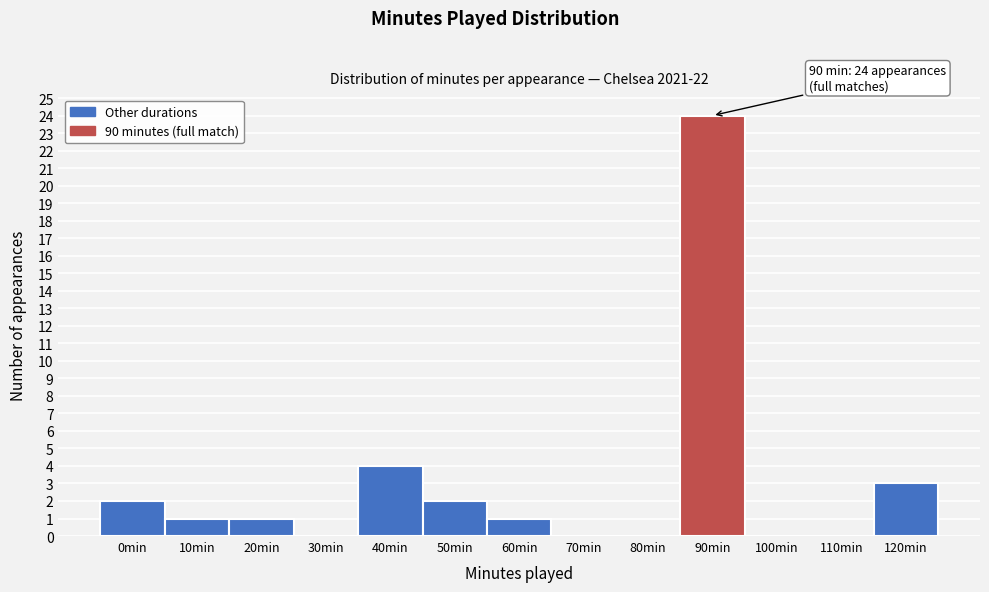

Reading left to right, list all the values displayed in this chart.

0min=2	10min=1	20min=1	30min=0	40min=4	50min=2	60min=1	70min=0	80min=0	90min=24	100min=0	110min=0	120min=3